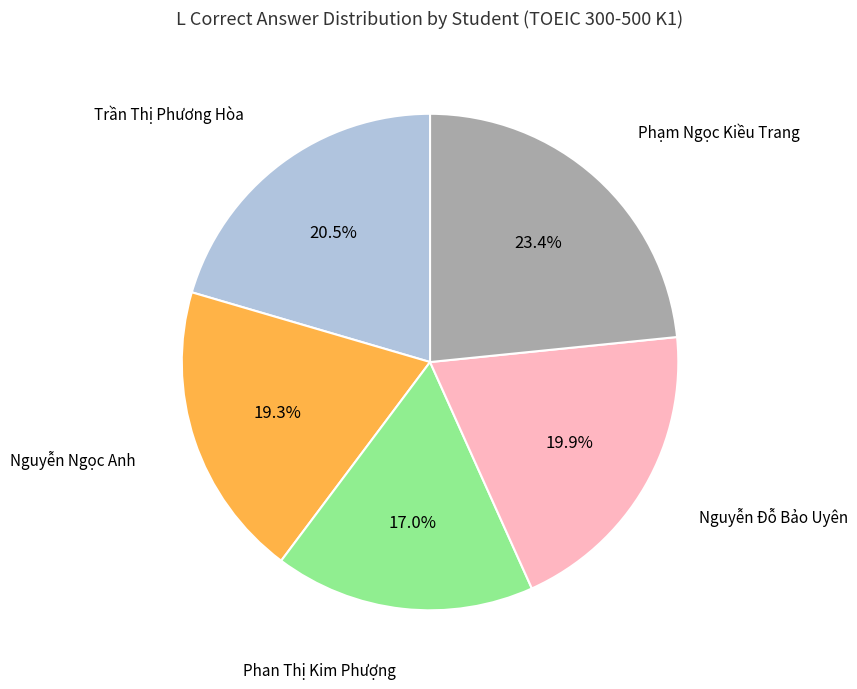

Is there any slice that represents more than half of the pie?

No